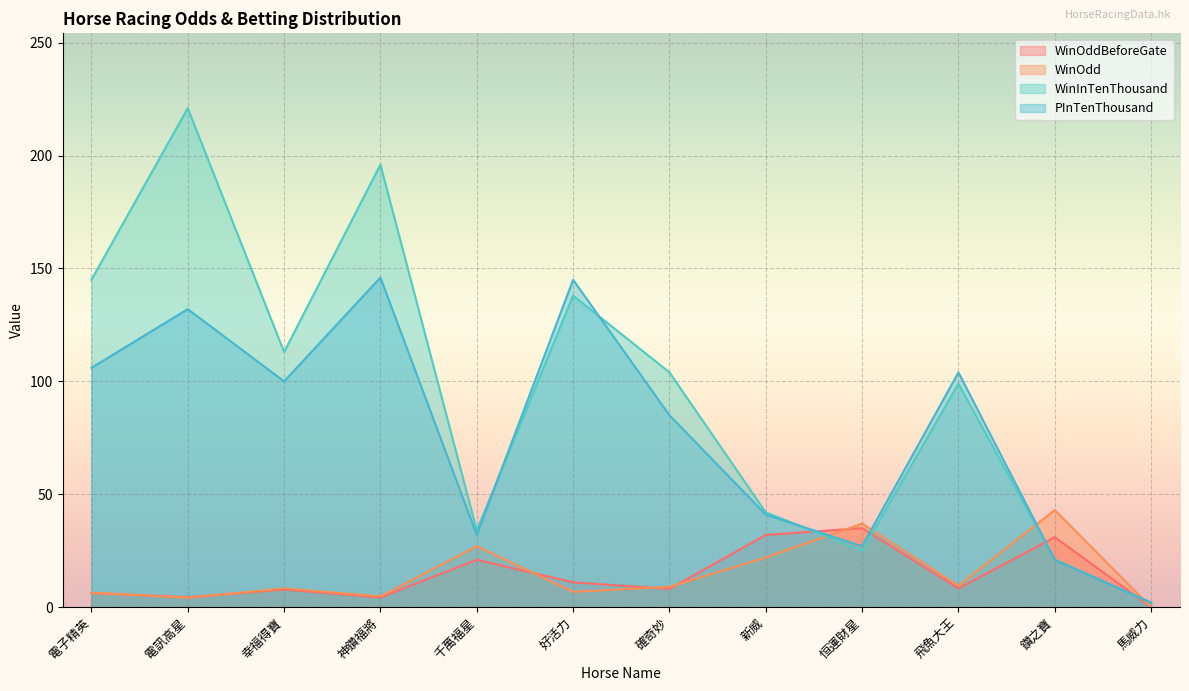

What is the minimum value for WinInTenThousand?

2.0